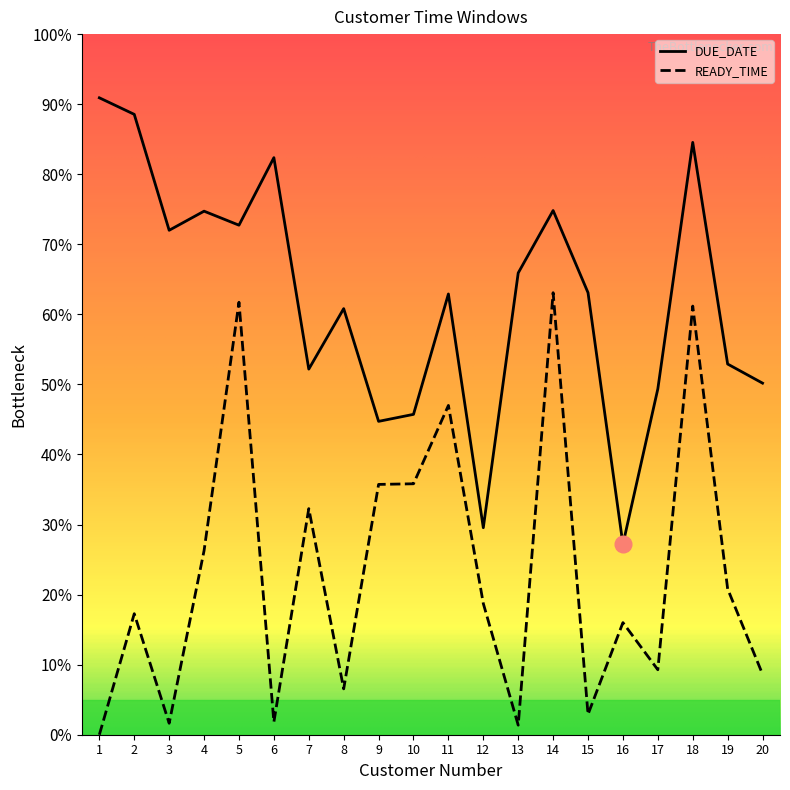

At 5, list the series in order from largest to smallest.

DUE_DATE, READY_TIME